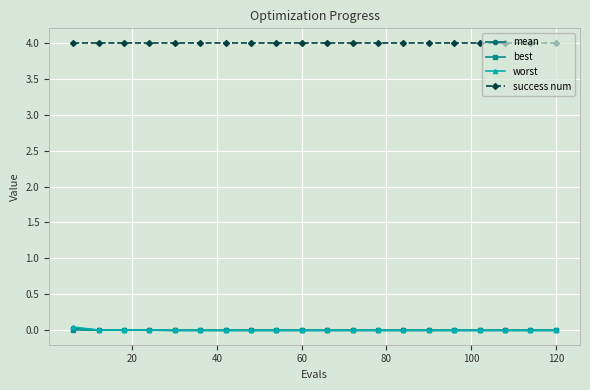

What are all the series names shown in the legend?

mean, best, worst, success num